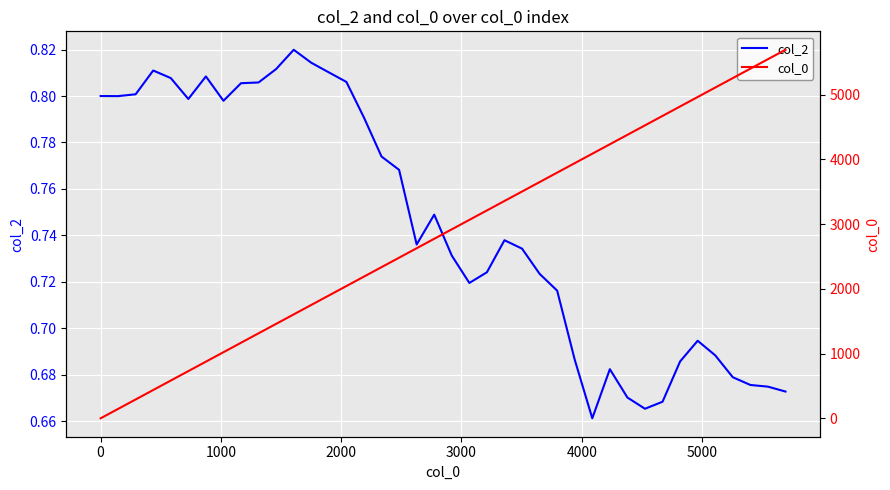

What is the sum of all col_2 values?

29.8